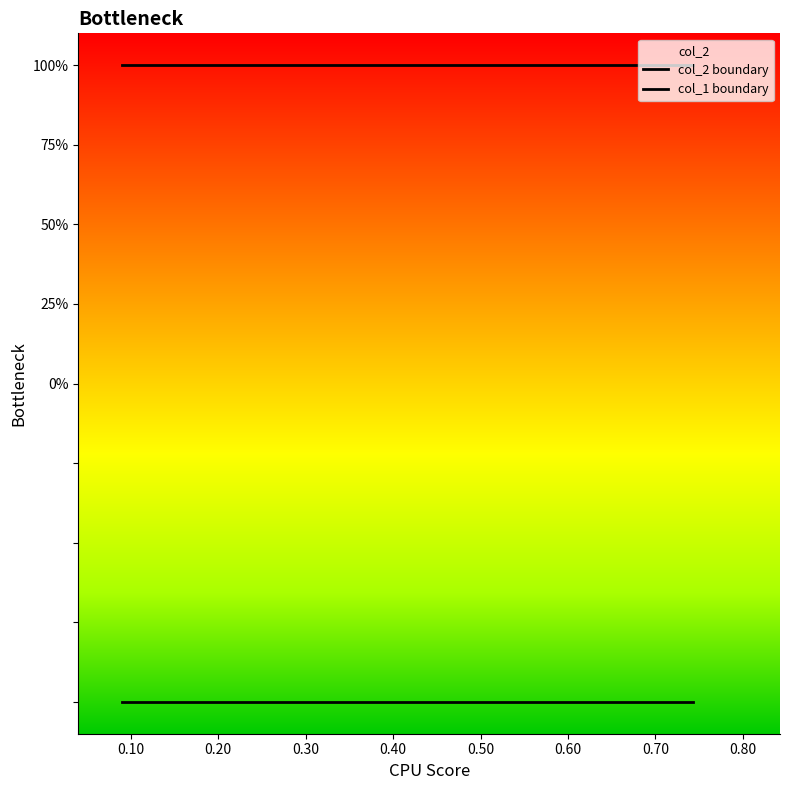

At 0, list the series in order from smallest to largest.

col_1, col_2